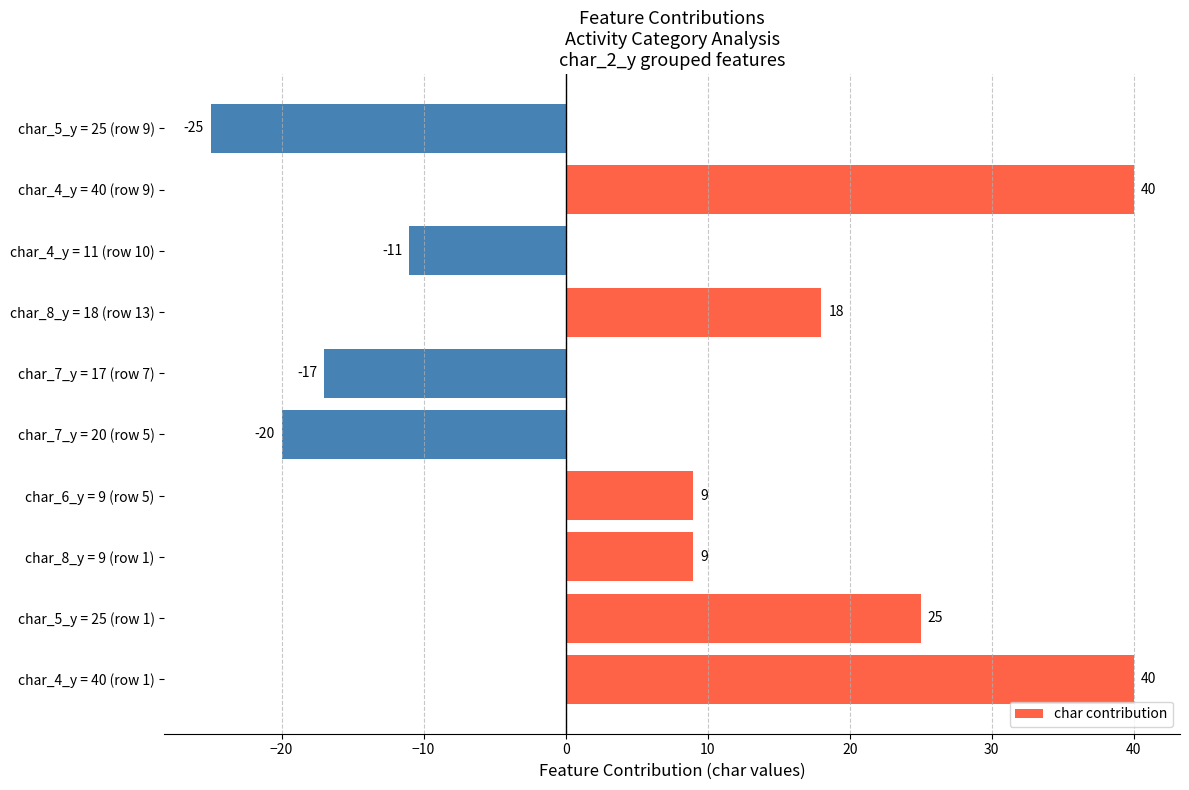

How many values are above zero?

6